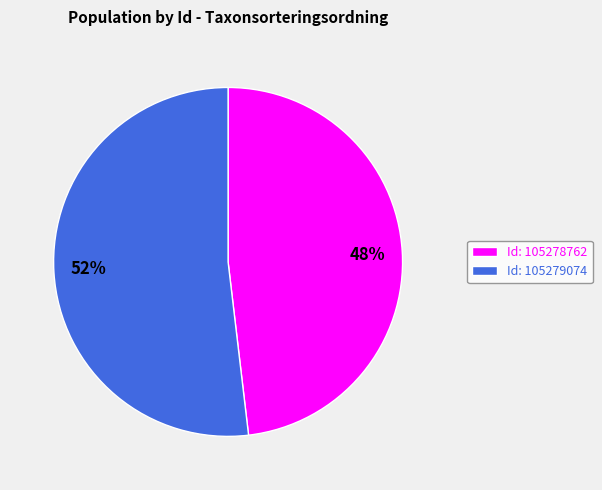

To the nearest percent, what is the difference between the largest and smallest slice percentages?

4%